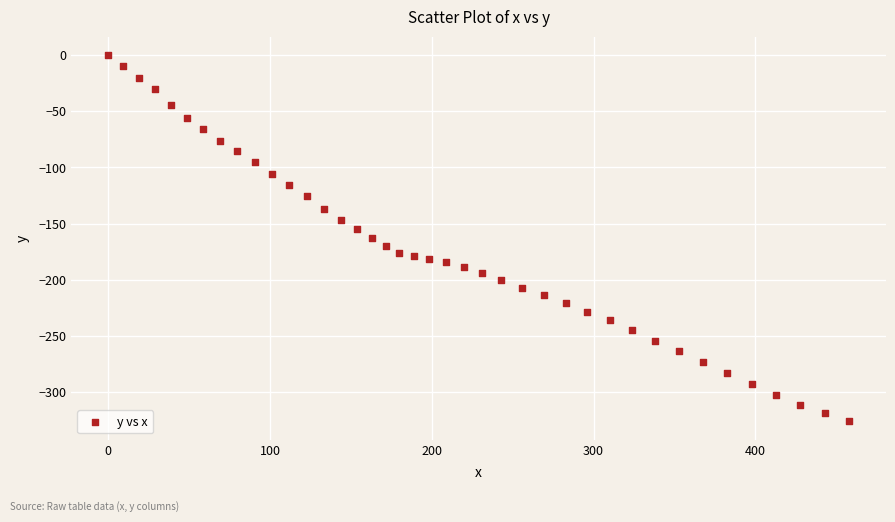

What is the range of Y values (max minus min)?

326.0